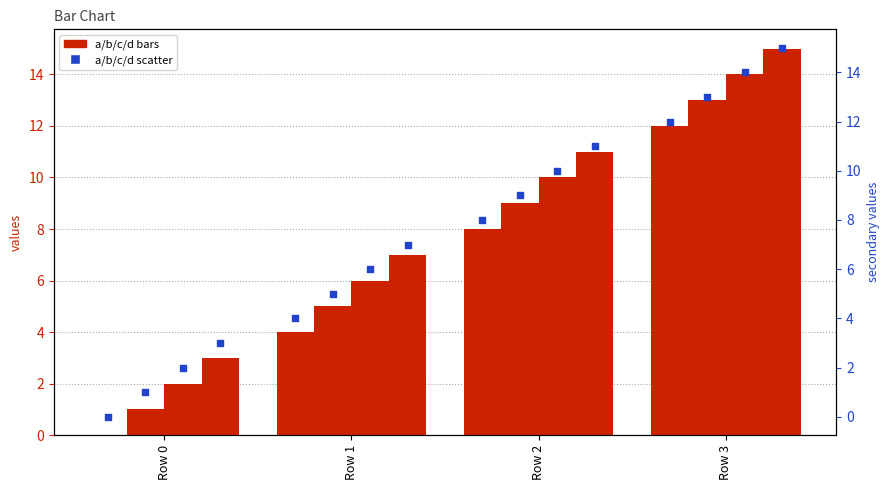

Which series has the largest total across all categories?

d